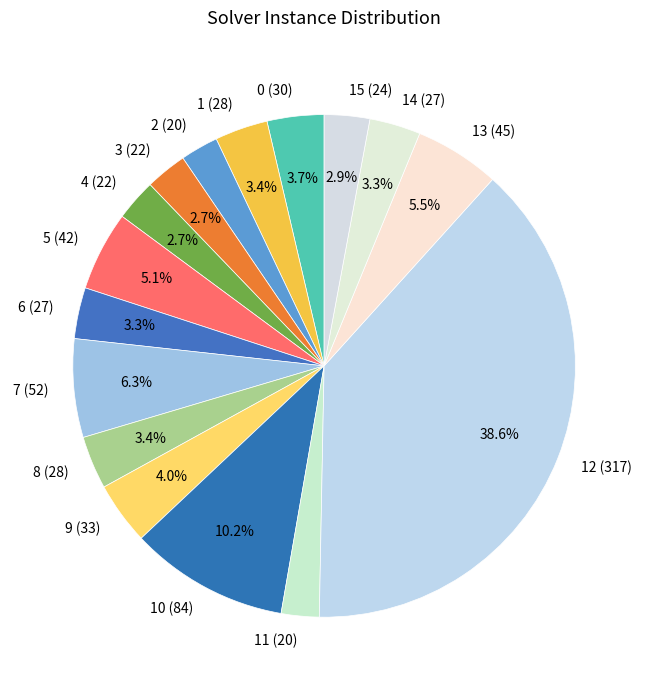

To the nearest percent, what is the average slice percentage?

6%